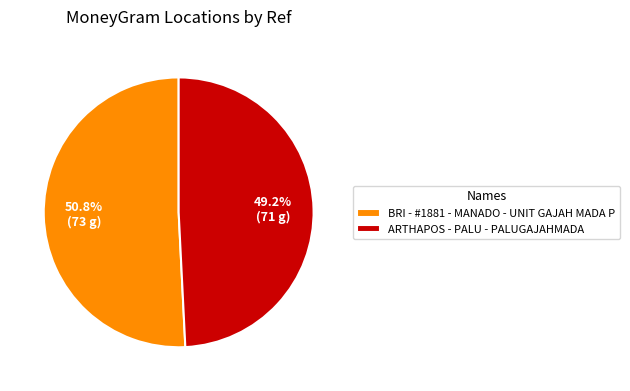

Count the number of slices in the pie.

2